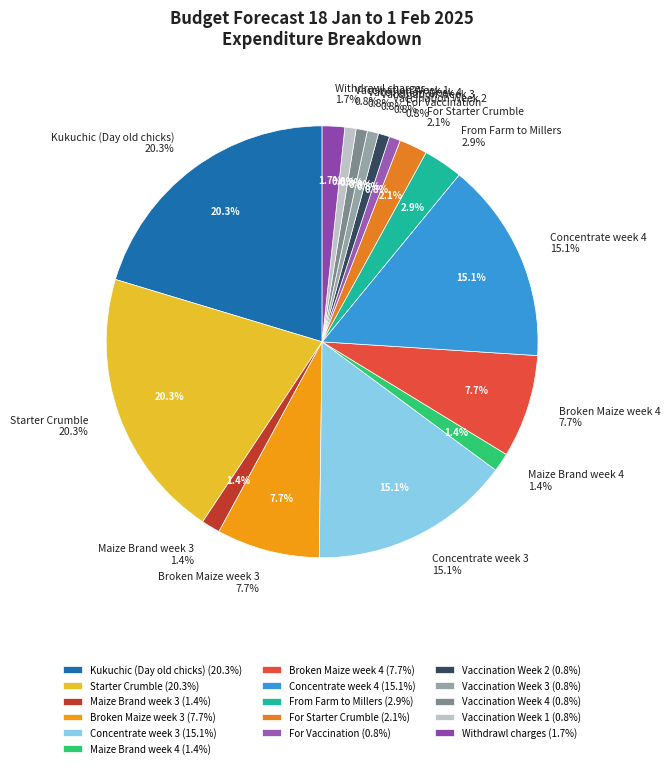

True or false: Vaccination Week 3 accounts for 1% of the total.

True